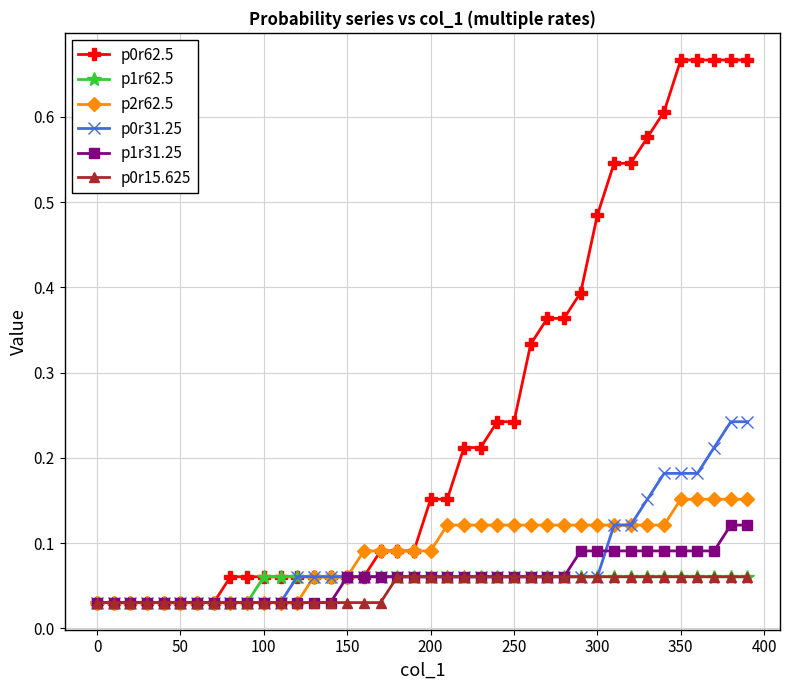

How many p1r31.25 values are between 0 and 1?

40